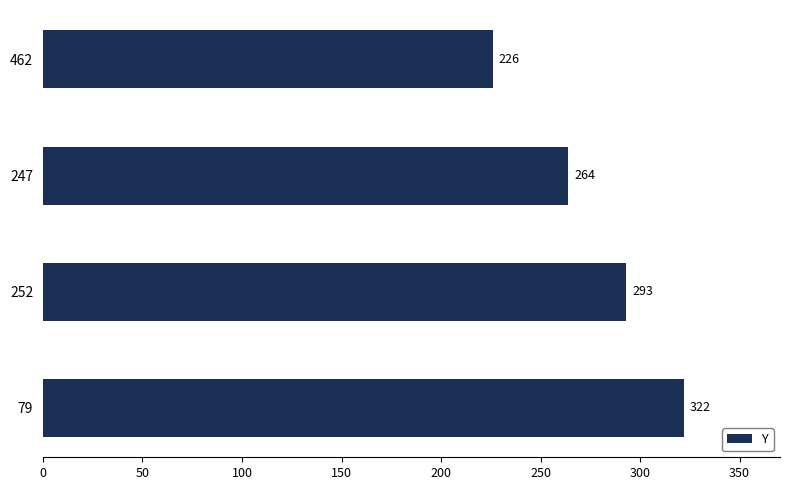

What is the smallest value displayed?

226